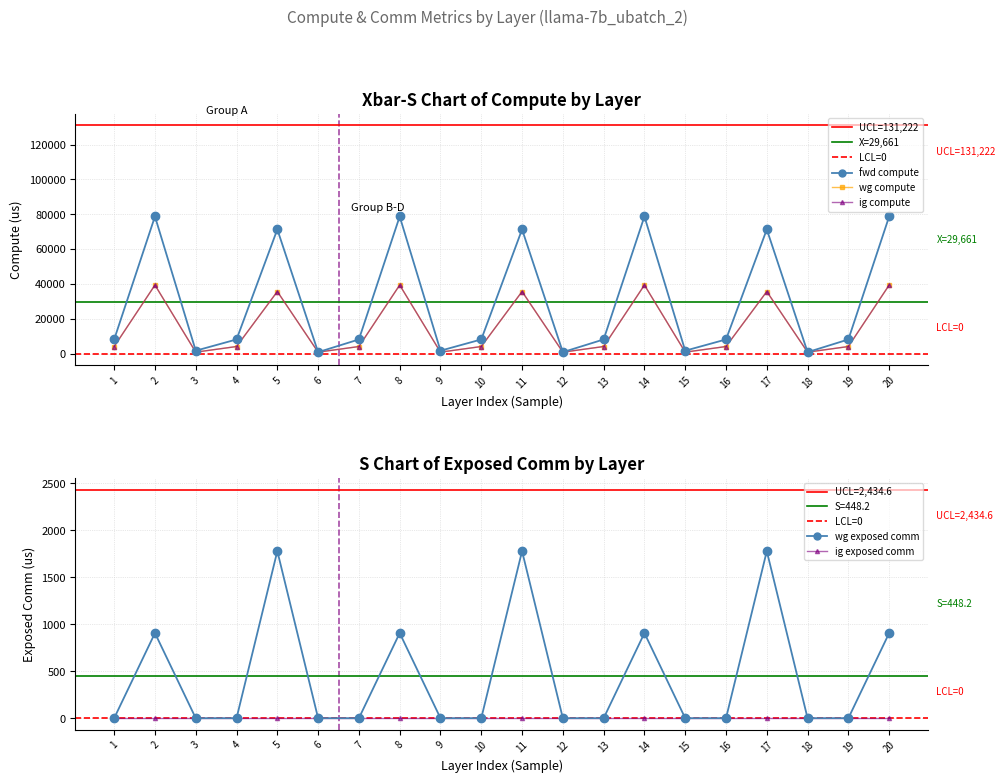

In wg exposed comm, how many points are higher than both neighbors (excluding endpoints)?

6